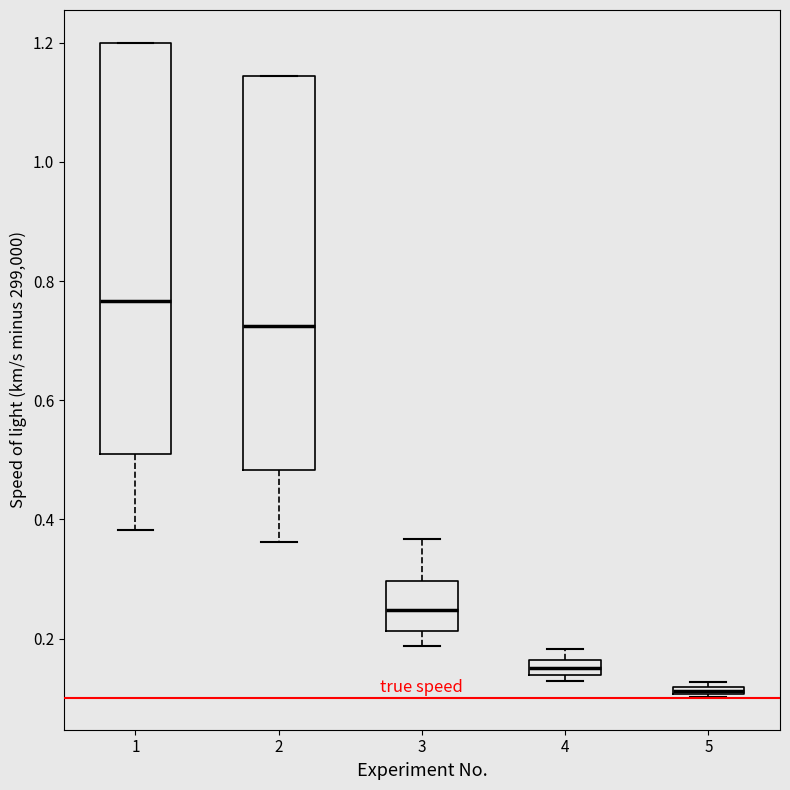

Which box's median line is the lowest?

5